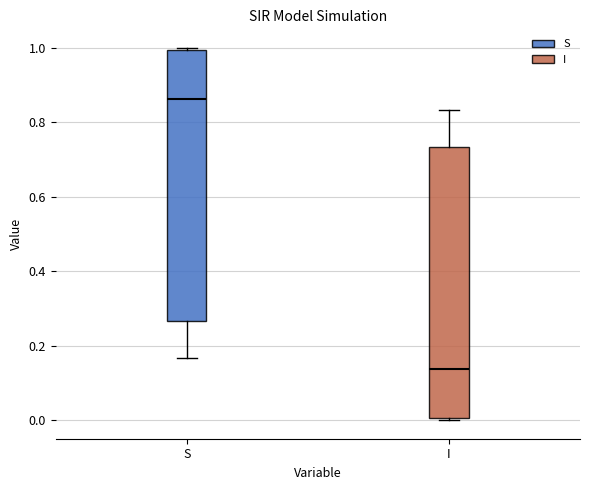

Reading left to right, transcribe this box plot: for each box, give where its median line is, the range the box spans, and where its two whiskers end, as read against the y-axis. The values are not printed on the chart, so give them approximately, as read against the axis.

S: median 0.86, box 0.26 to 1.00, whiskers 0.16 to 1.00
I: median 0.14, box 0.00 to 0.74, whiskers 0.00 to 0.84